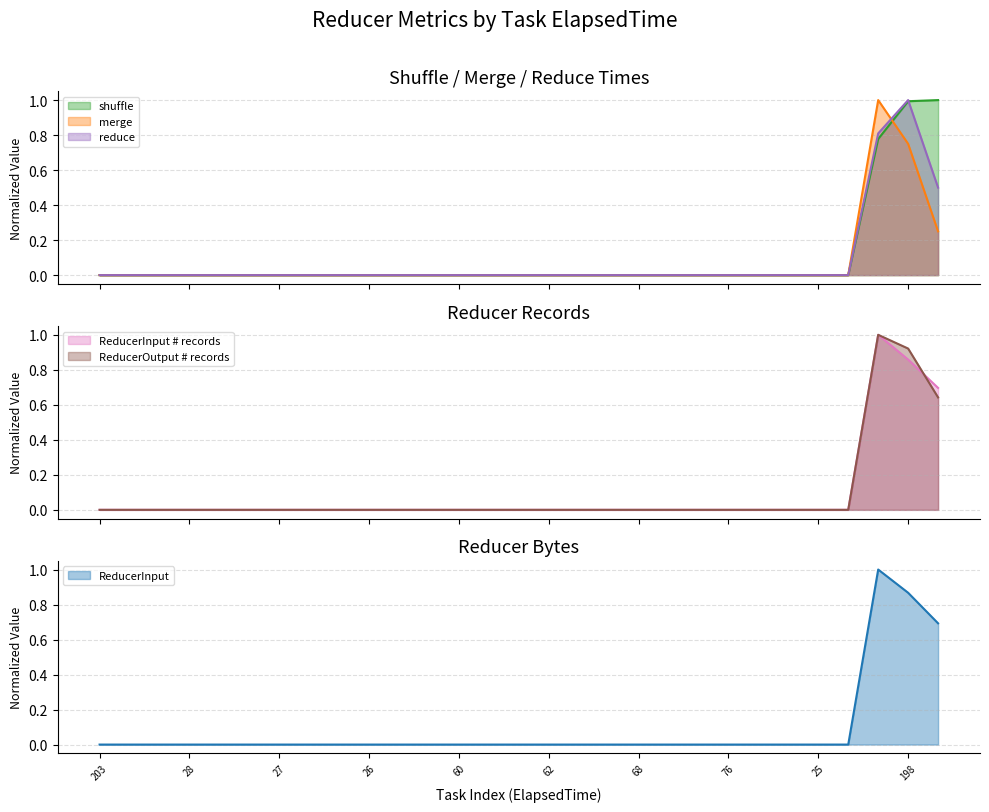

At which label does ReducerInput reach its peak?

158